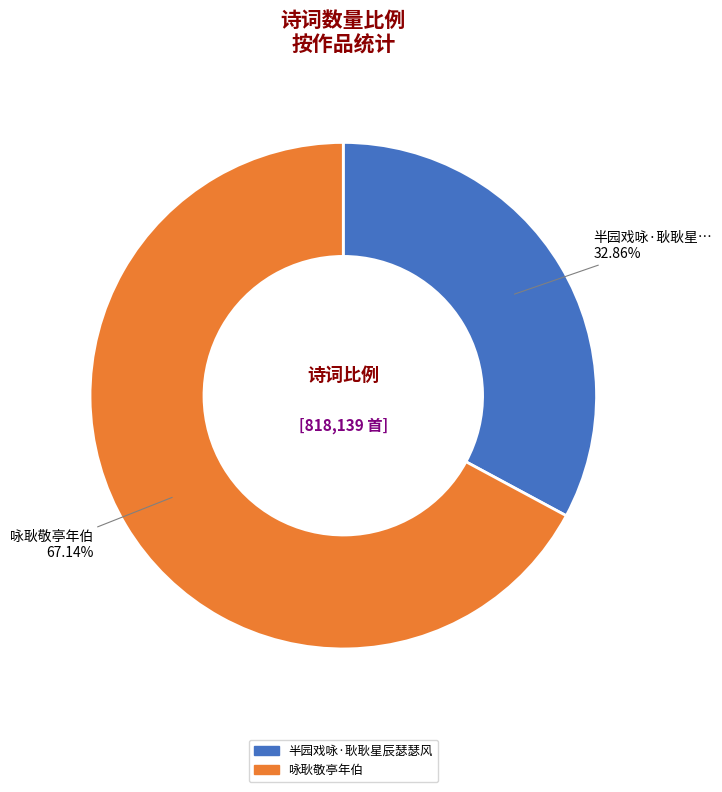

The 咏耿敬亭年伯 slice represents 67% of the pie. True or false?

True